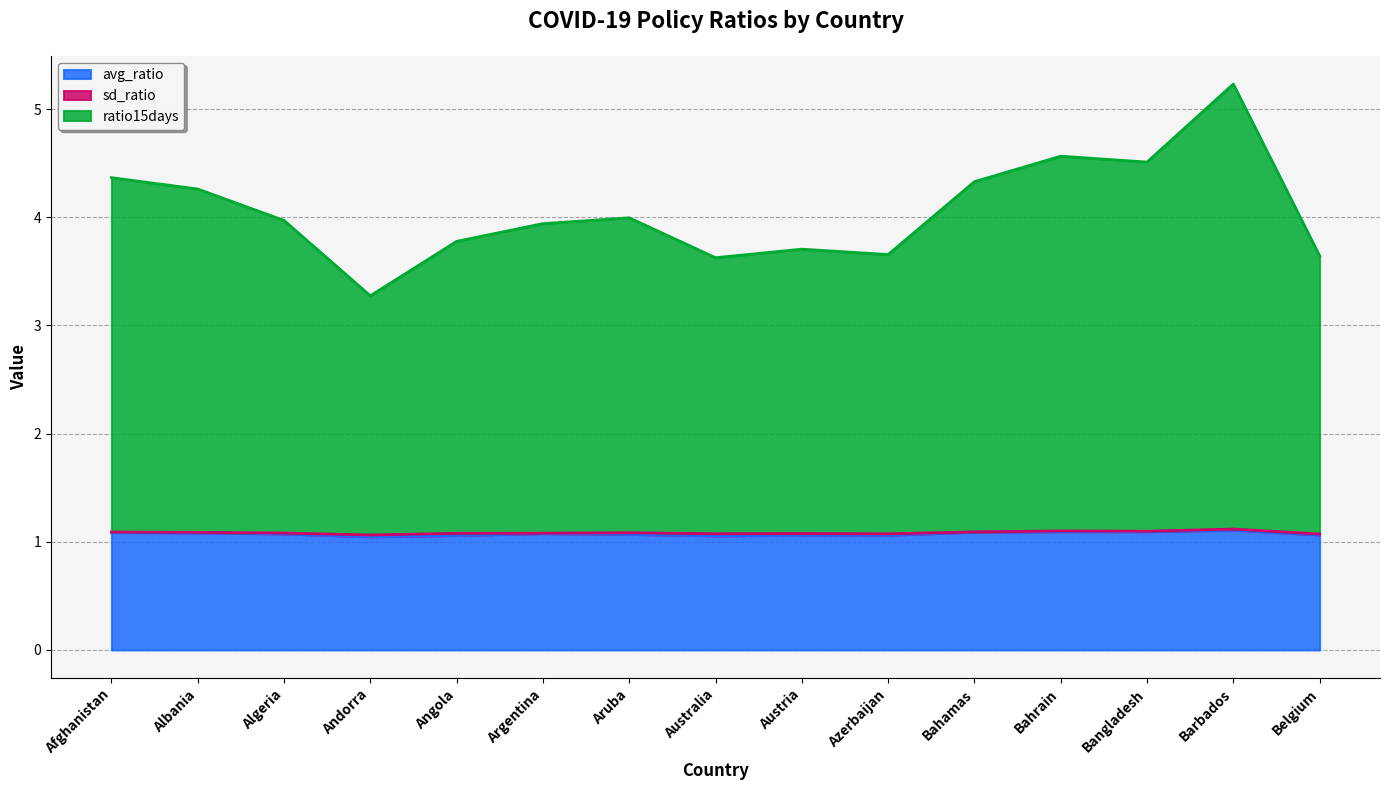

The value of ratio15days at Belgium is 1.7. True or false?

False